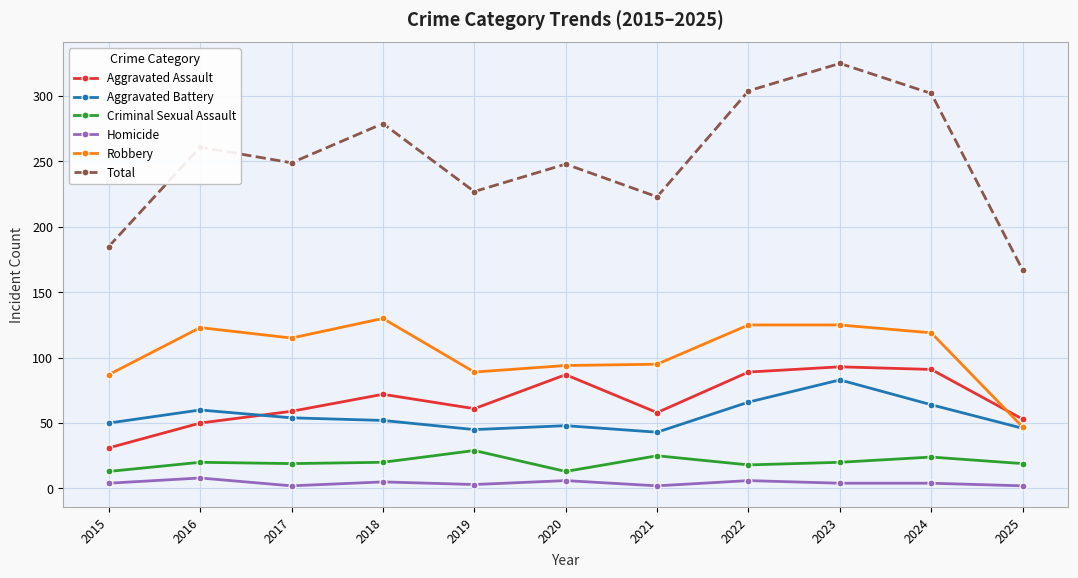

At 2020, list the series in order from smallest to largest.

Homicide, Criminal Sexual Assault, Aggravated Battery, Aggravated Assault, Robbery, Total